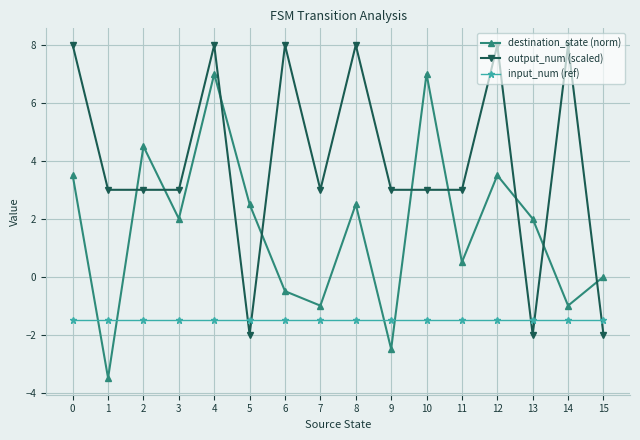

Which series changed the most between 4 and 5?

output_num (scaled)